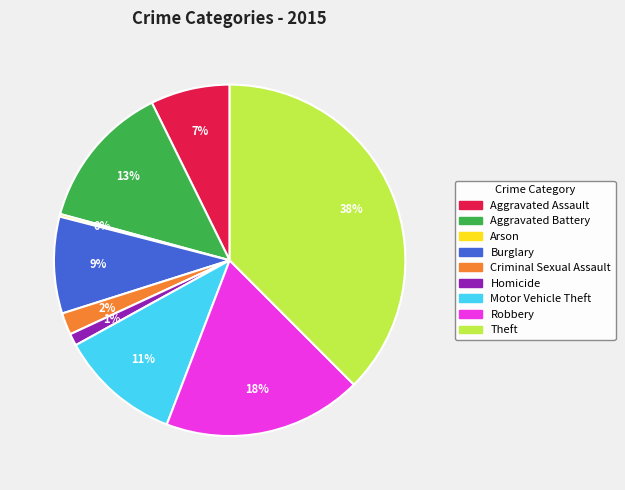

Which has a higher value, Criminal Sexual Assault or Robbery?

Robbery